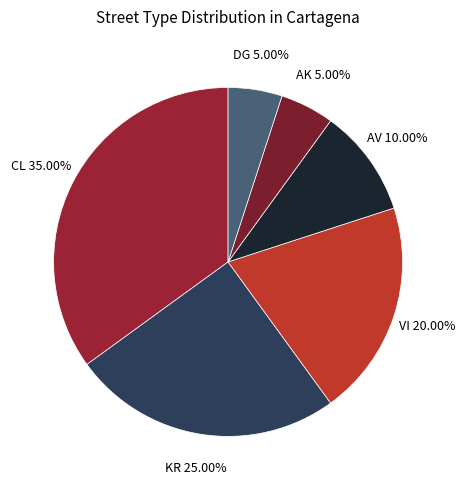

To the nearest percent, what is the combined percentage of CL and DG?

40%